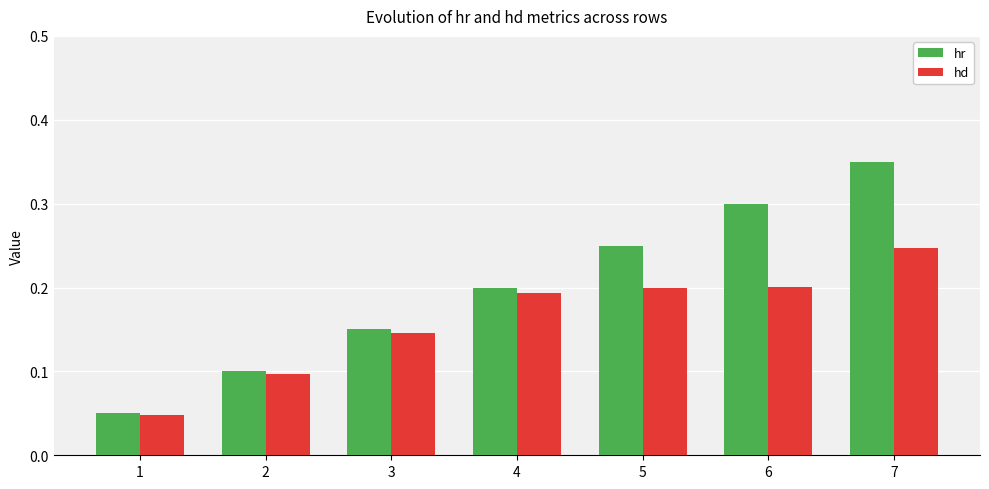

How many series are shown in this chart?

2